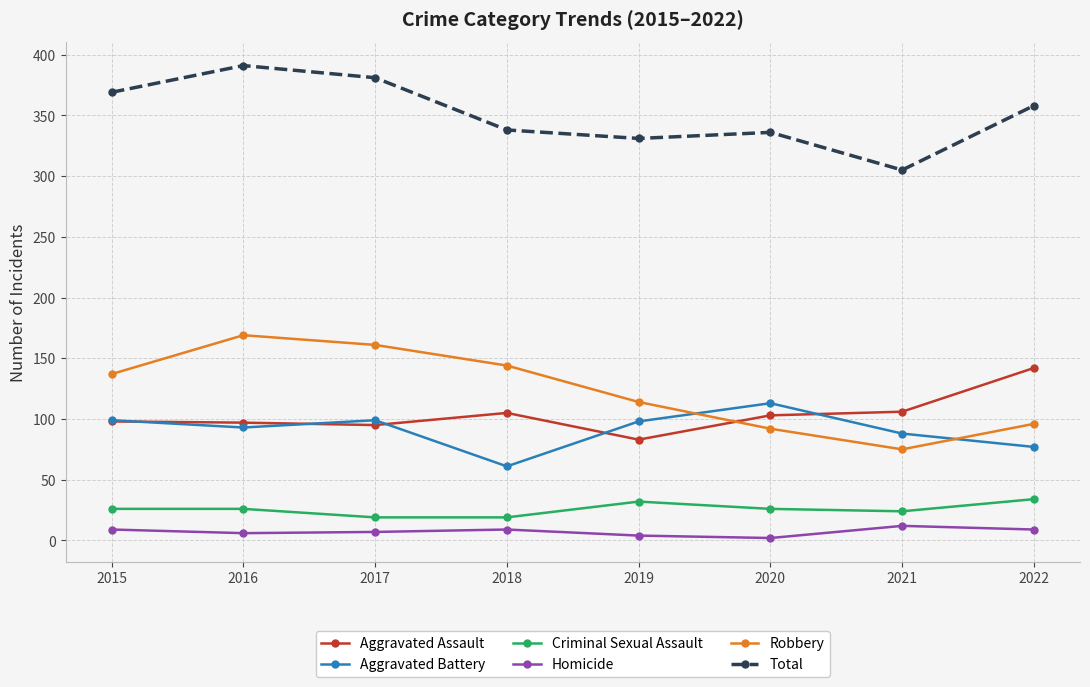

What is the sum of the Robbery values at 2022 and 2016?

265